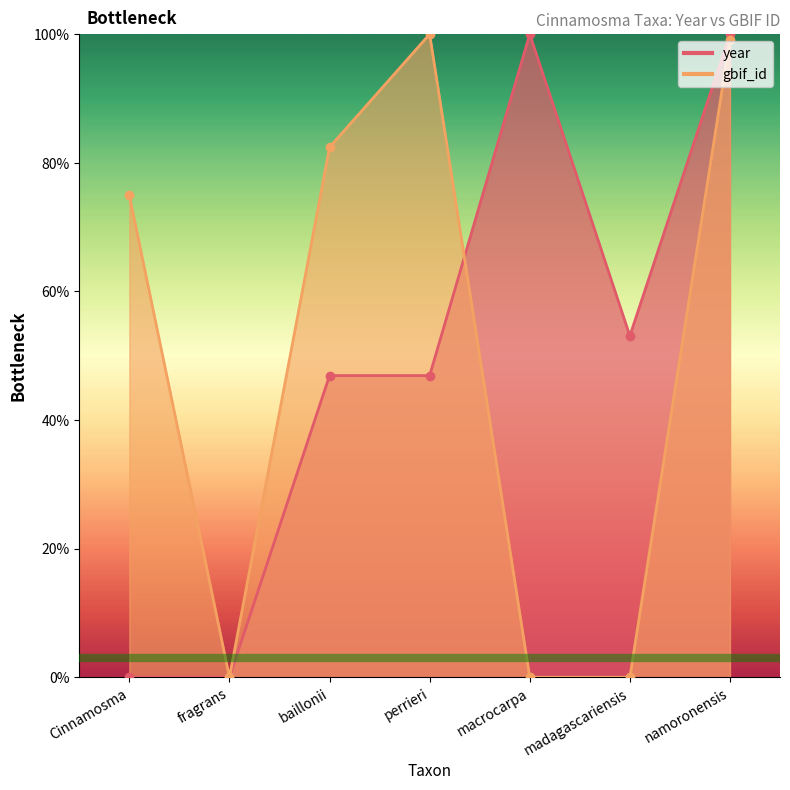

Where is year nearest to the value 0?

Cinnamosma